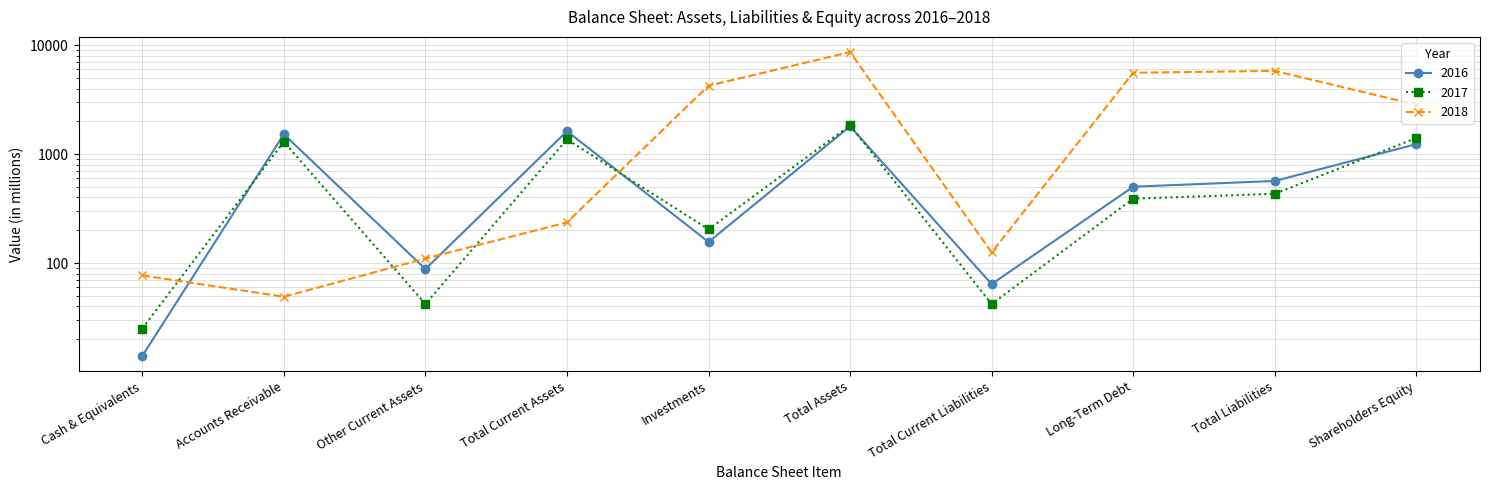

Where is 2018 nearest to the value 4355?

Investments